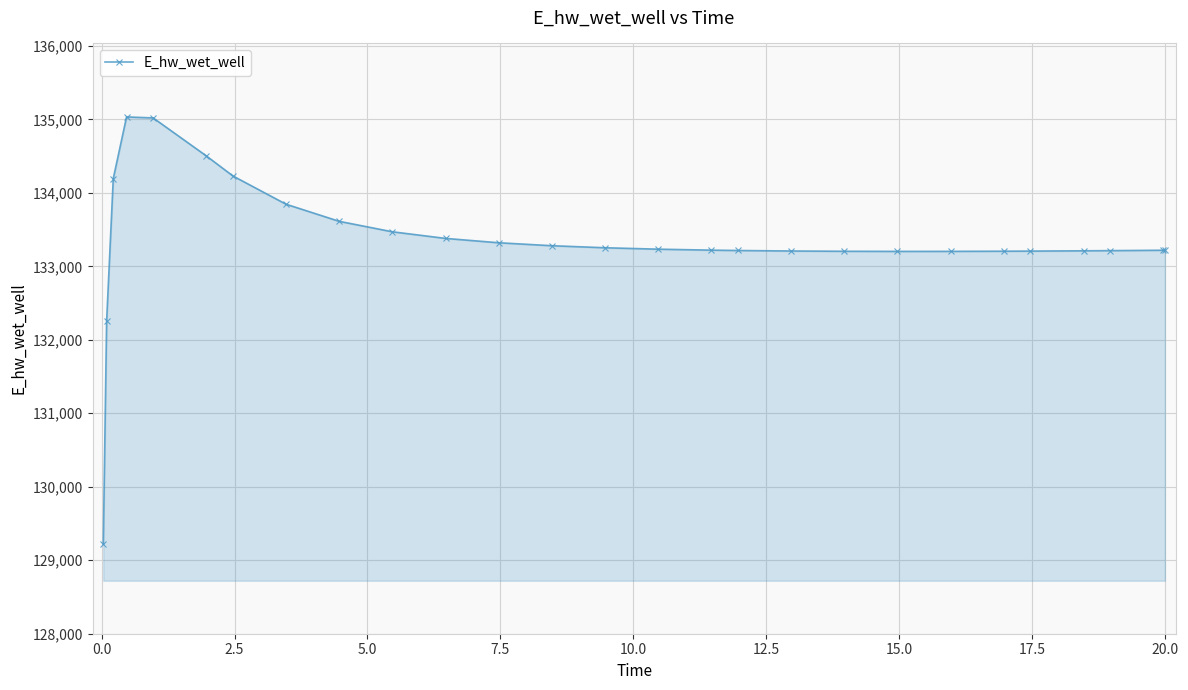

True or false: there are more than 0 points higher than both neighbors.

True